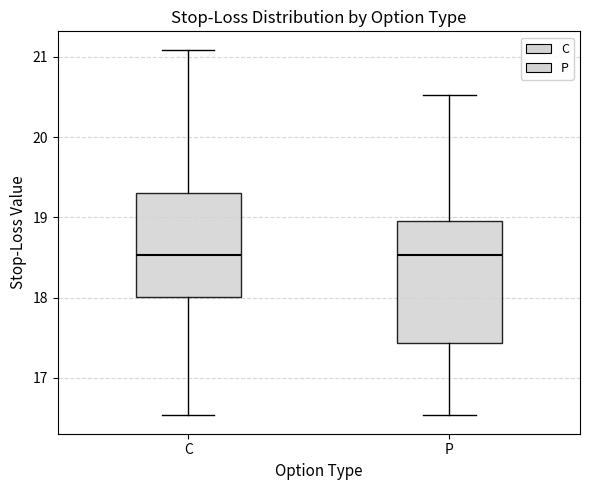

Reading left to right, read every box against the y-axis: the position of its median line, the range the box covers, and the ends of its whiskers. The values are not printed on the chart, so give them approximately, as read against the axis.

C: median 18.5, box 18.0 to 19.3, whiskers 16.5 to 21.1
P: median 18.5, box 17.4 to 19.0, whiskers 16.5 to 20.5